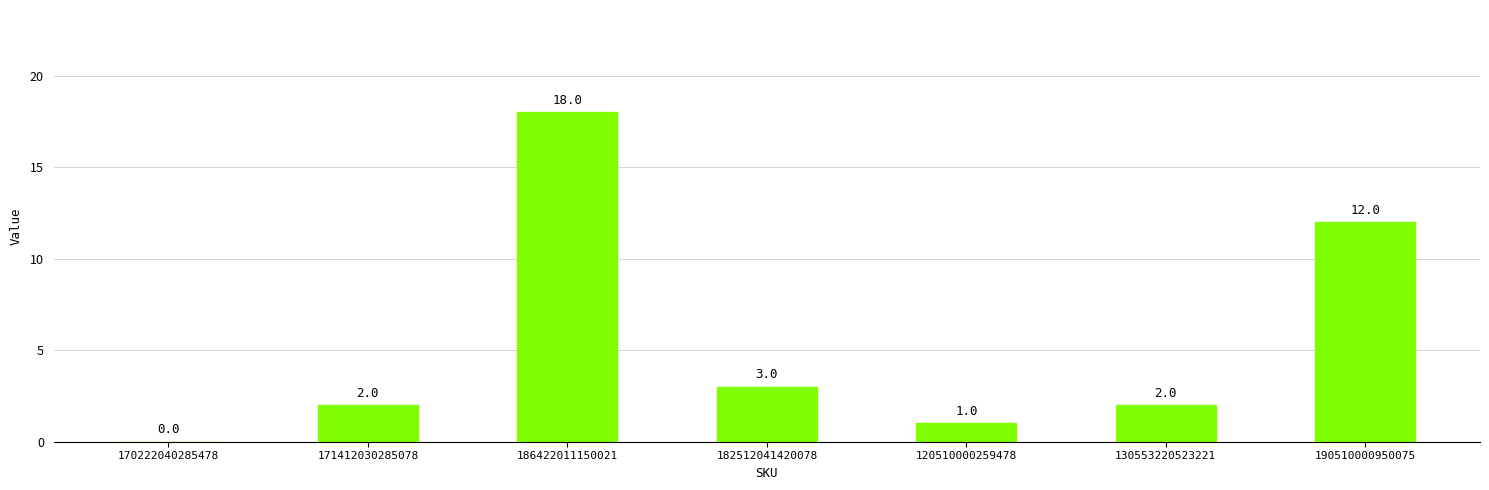

What is the approximate value at 130553220523221?

2